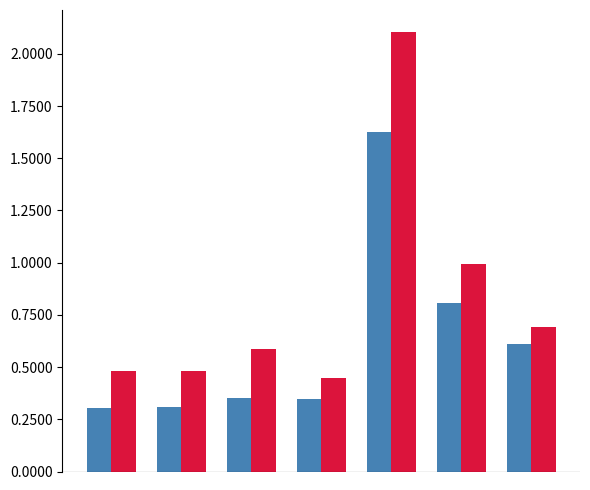

Count the number of data series in this chart.

2